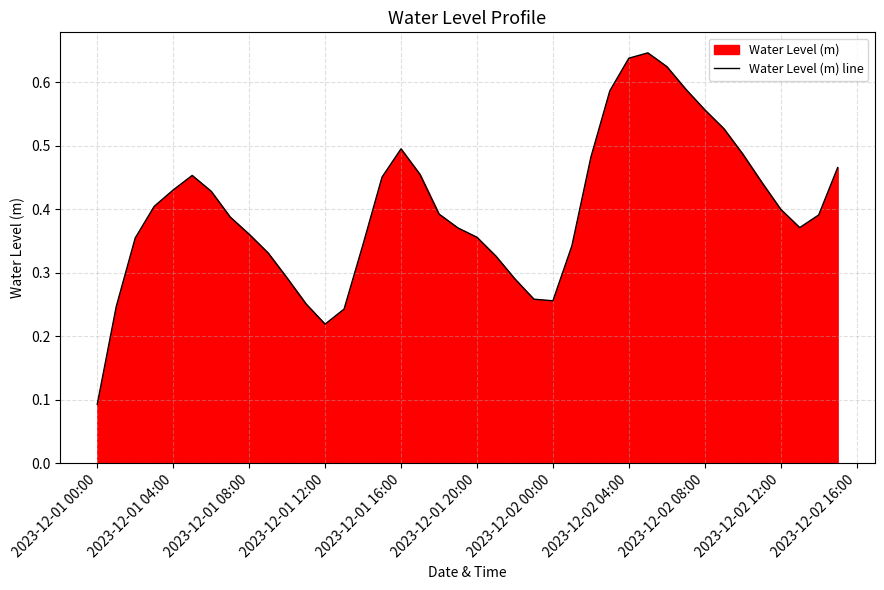

Does the chart have visible grid lines?

Yes